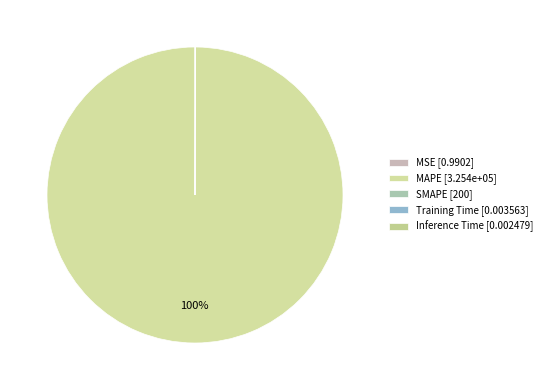

Is Inference Time the majority of the pie?

No